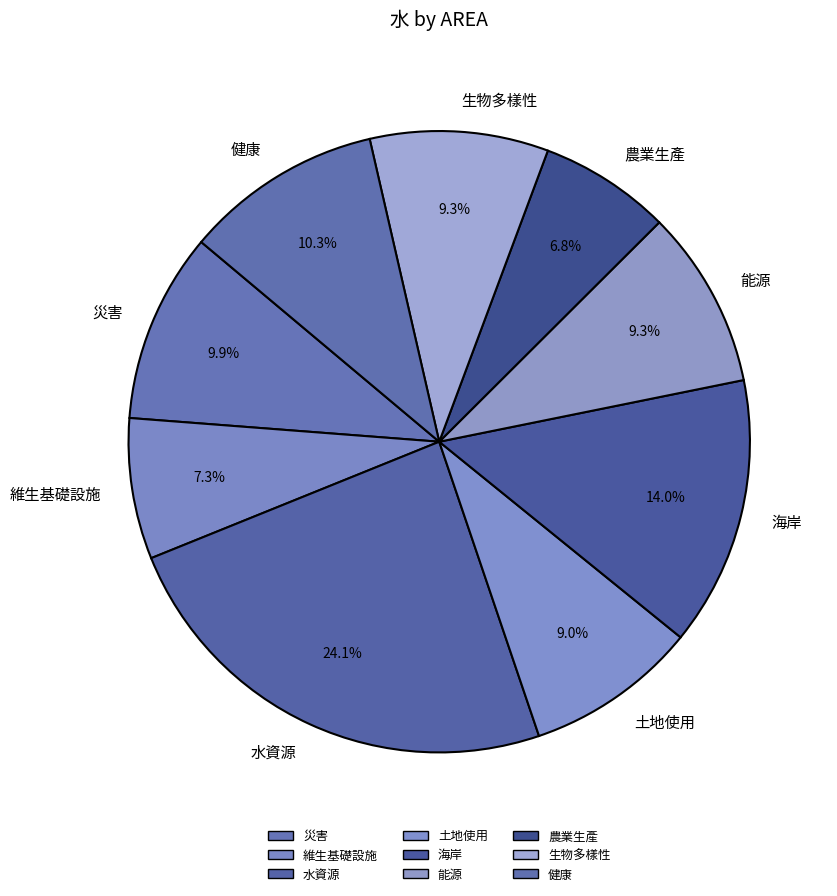

Count the number of slices in the pie.

9